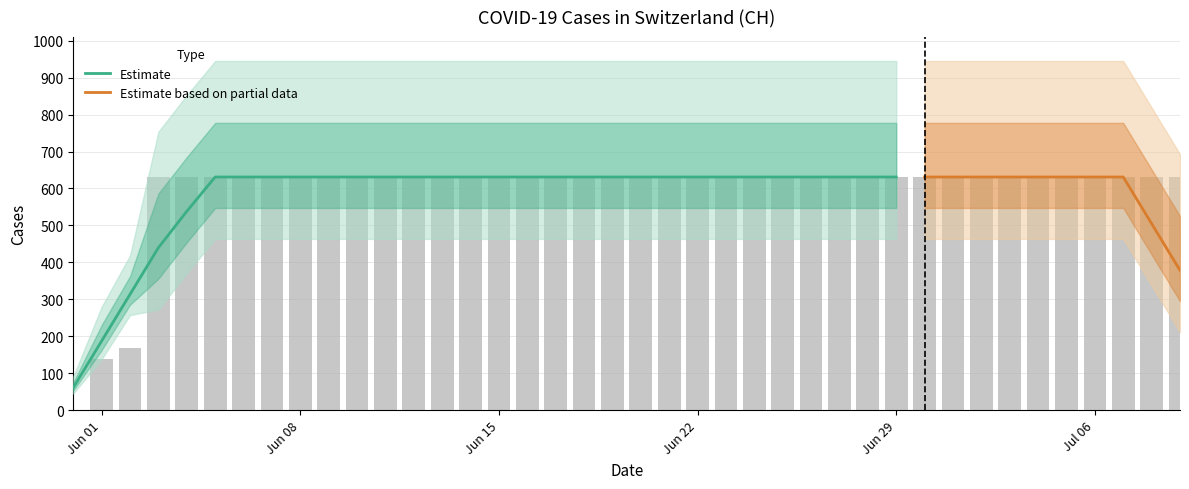

True or false: the data shows 0 at 2020-05-31.

True